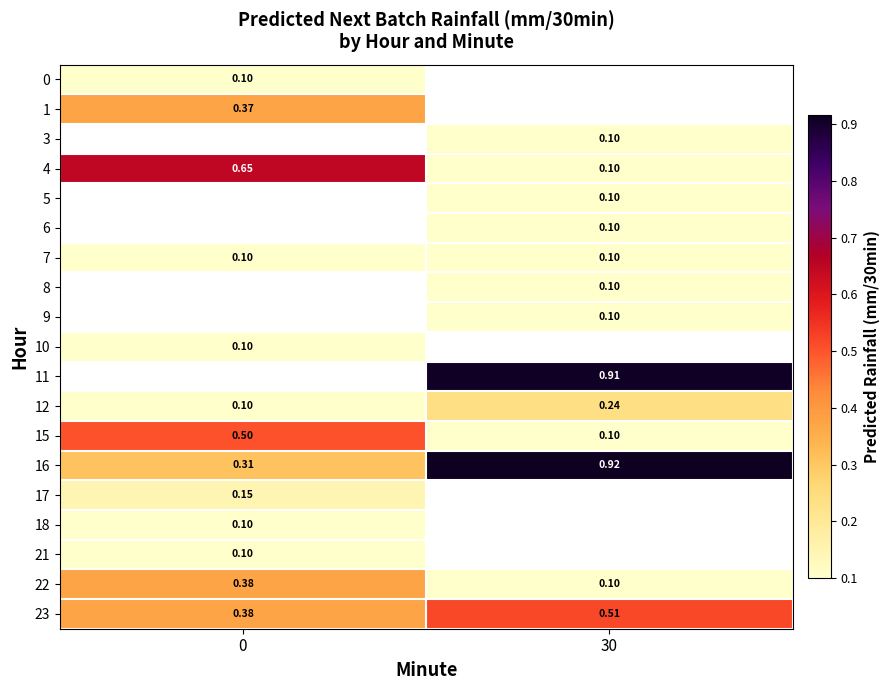

True or false: 23 has a value of 0.5 at 30.

True